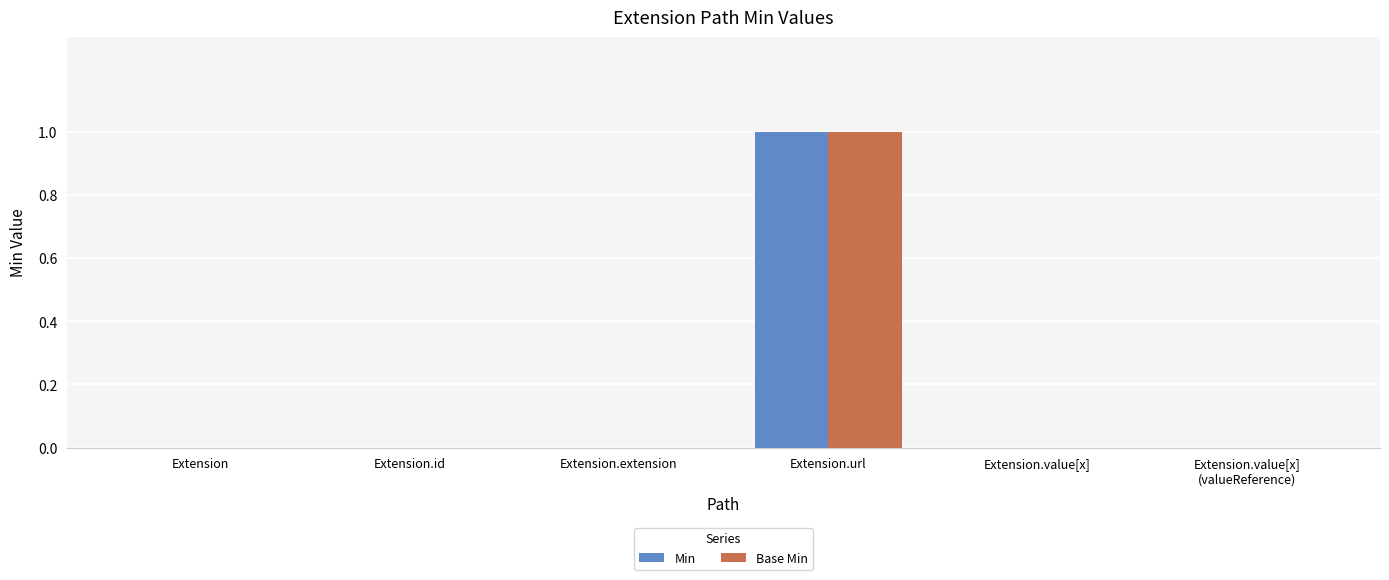

The value of Min at Extension.id is -1. True or false?

False